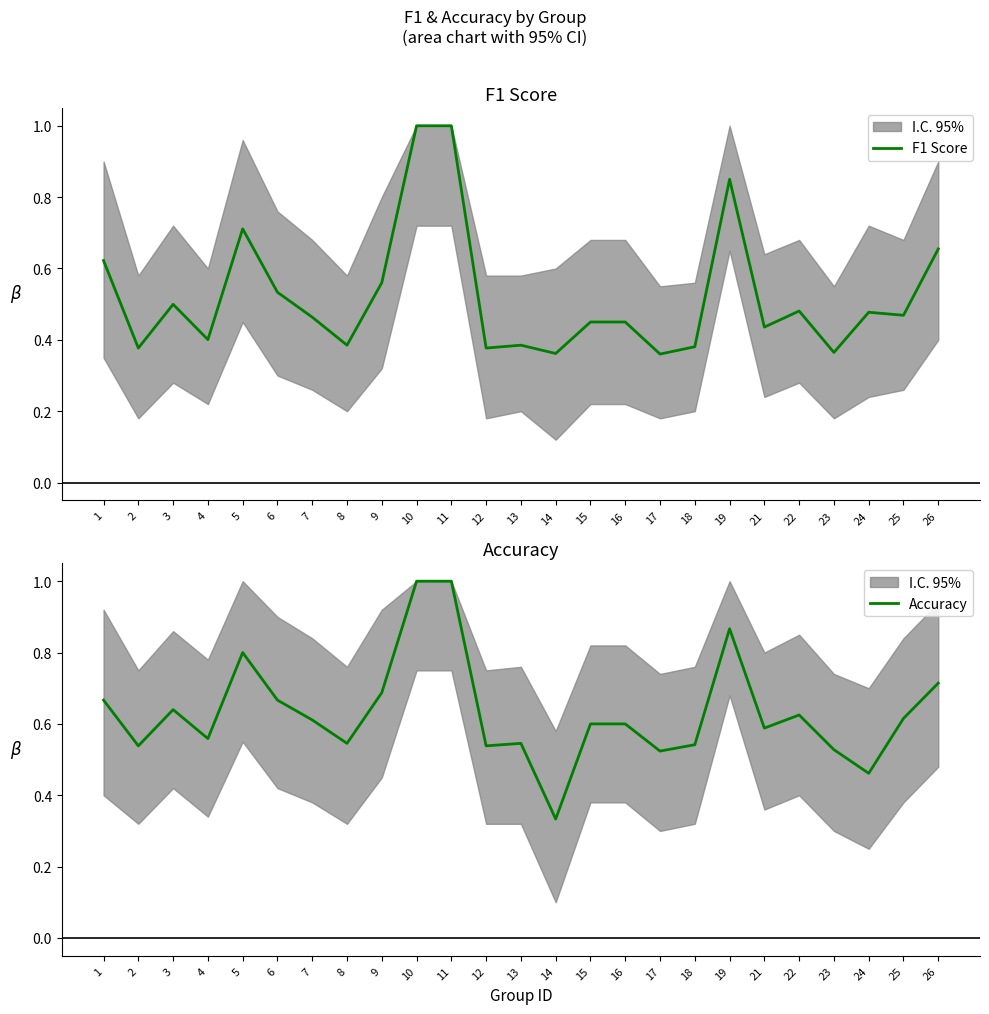

The F1 Score series shows 1.2 at 19. True or false?

False